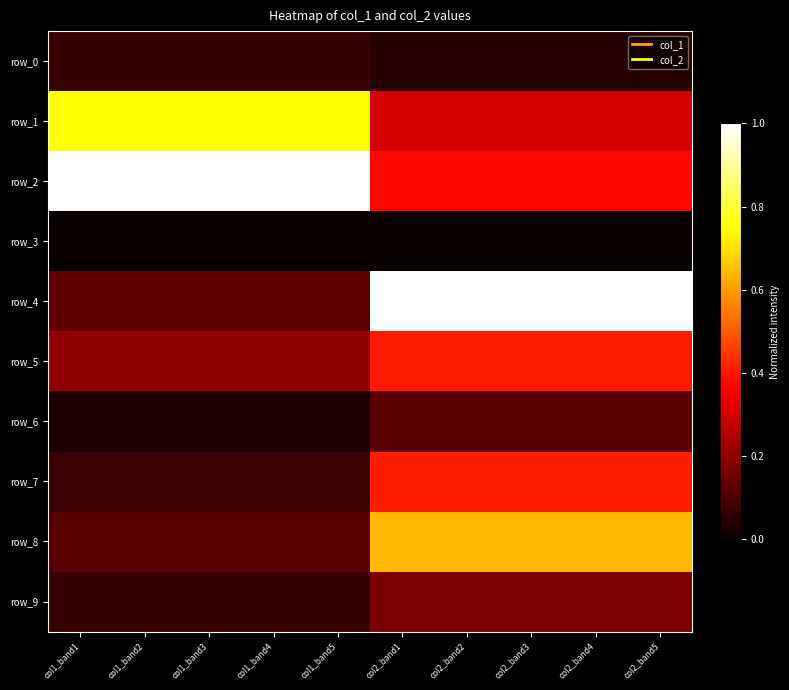

What is the sum of all row_9 values?

1.2